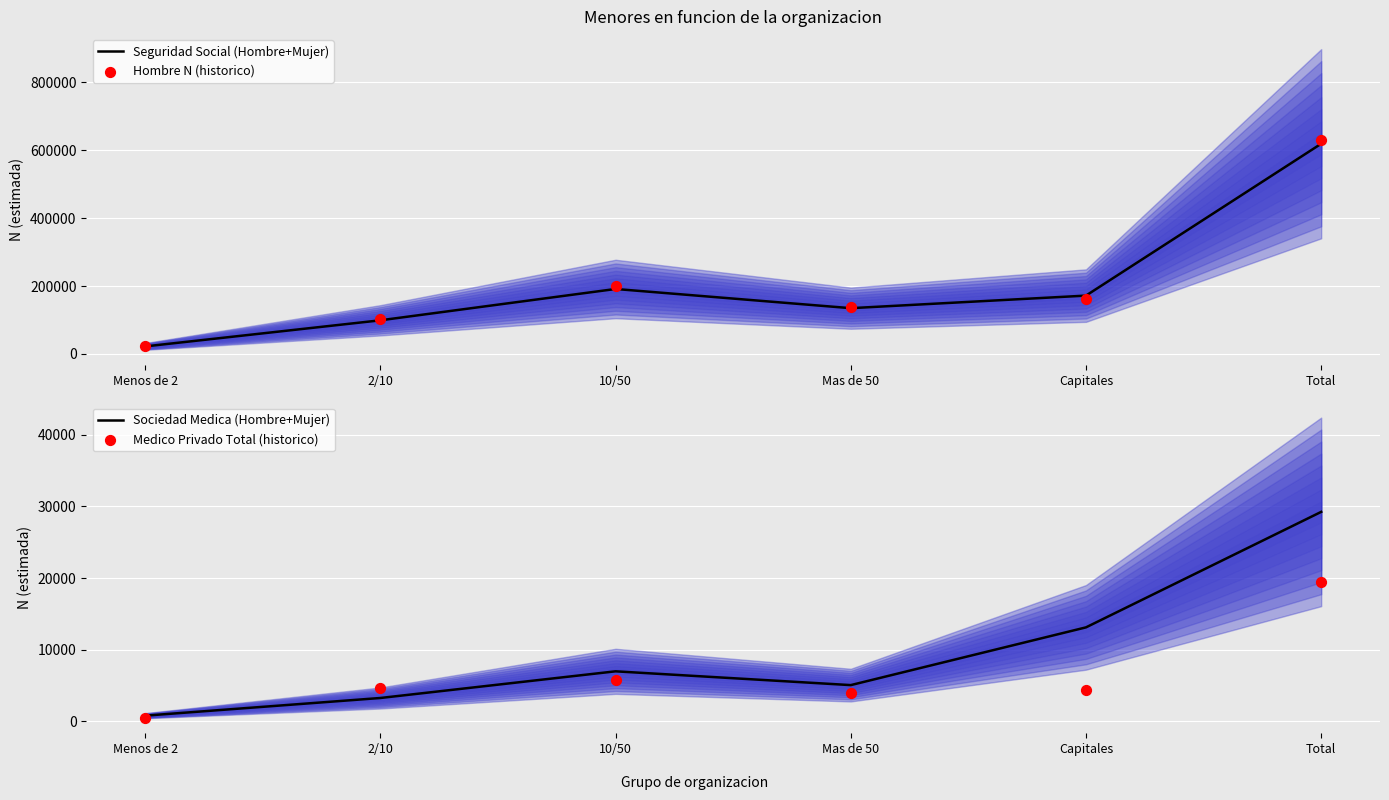

At which category is the sum across all series the highest?

Total